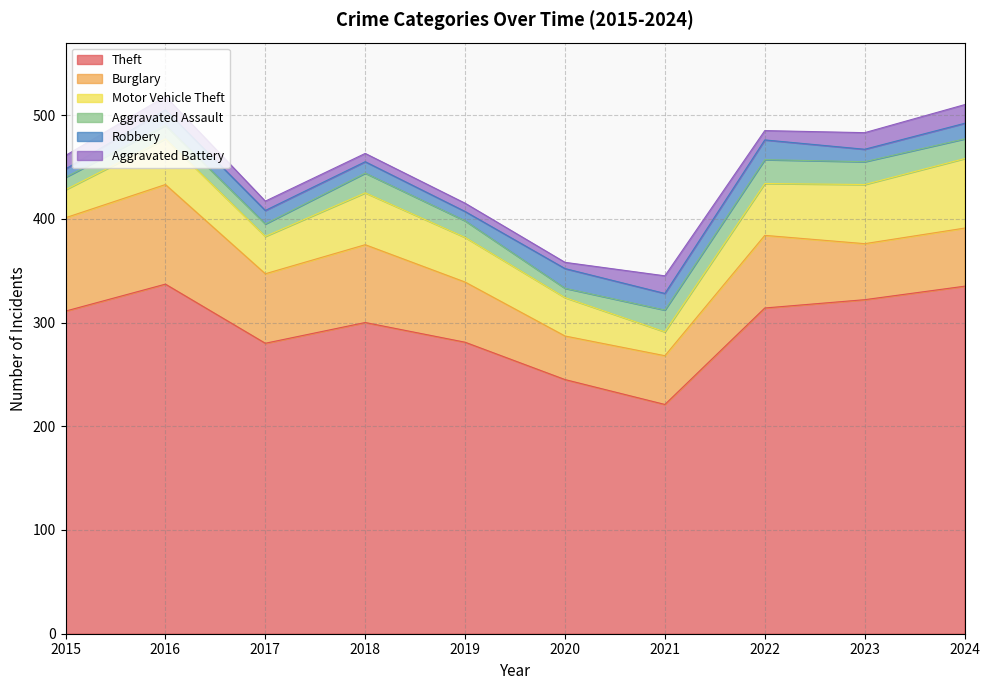

At how many categories does at least one series exceed 26?

10